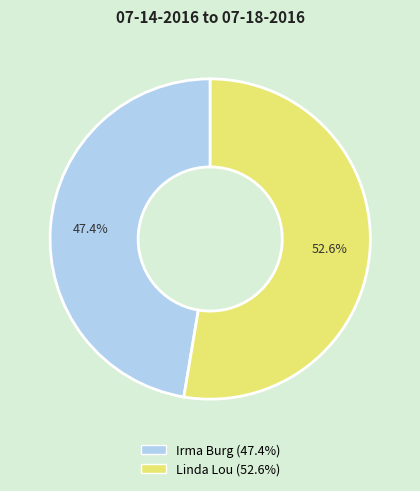

What is the smallest slice in the pie chart?

Irma Burg